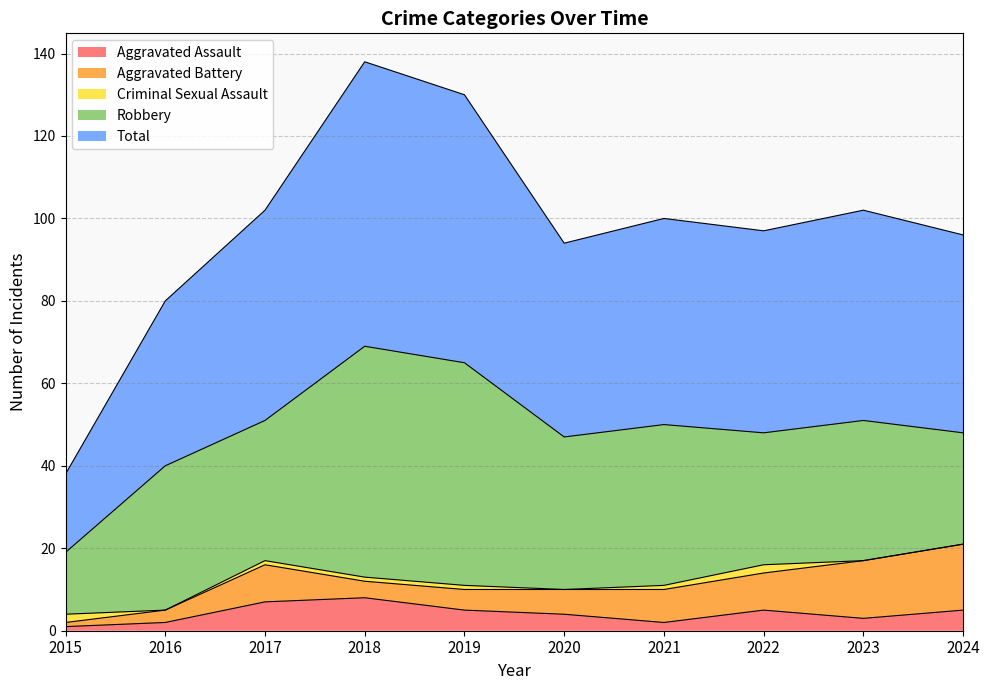

Is the value of Aggravated Assault at 2017 greater than the value of Robbery at 2015?

No